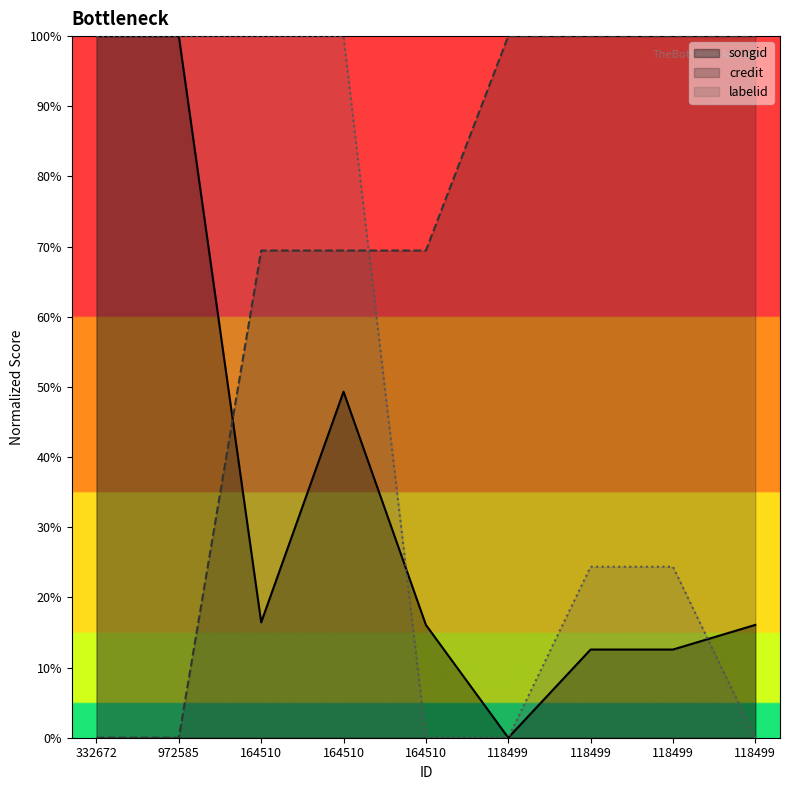

What is the average value of the songid series?

35.9